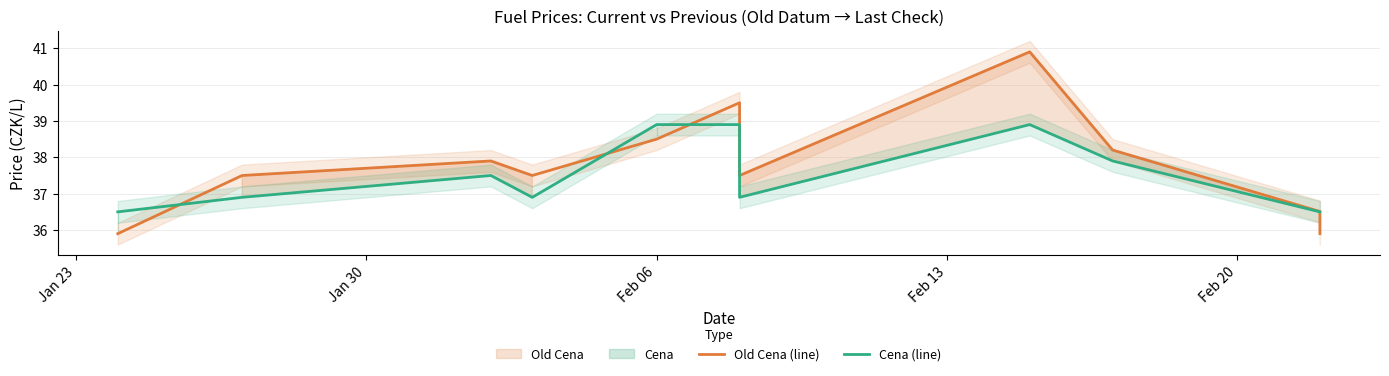

True or false: Cena (line) has more than 1 interior local peaks.

True